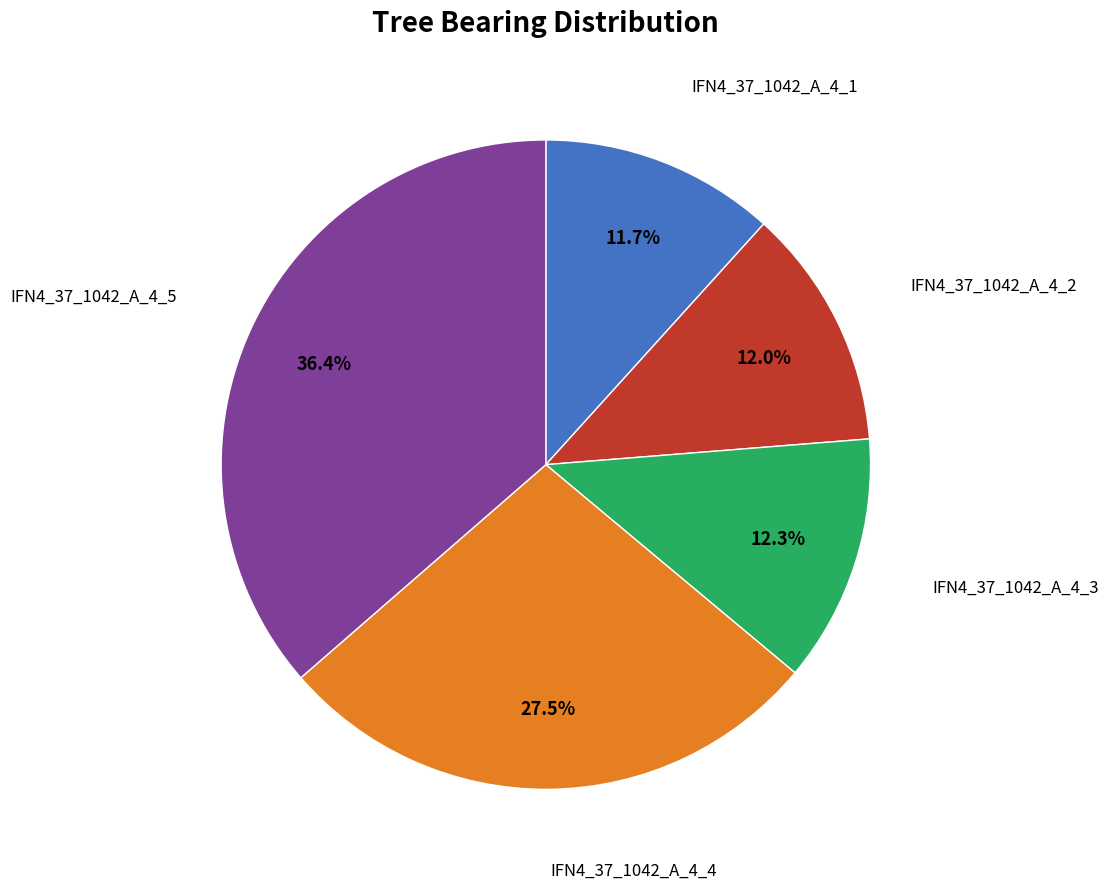

To the nearest percent, what is the difference between the largest and smallest slice percentages?

25%